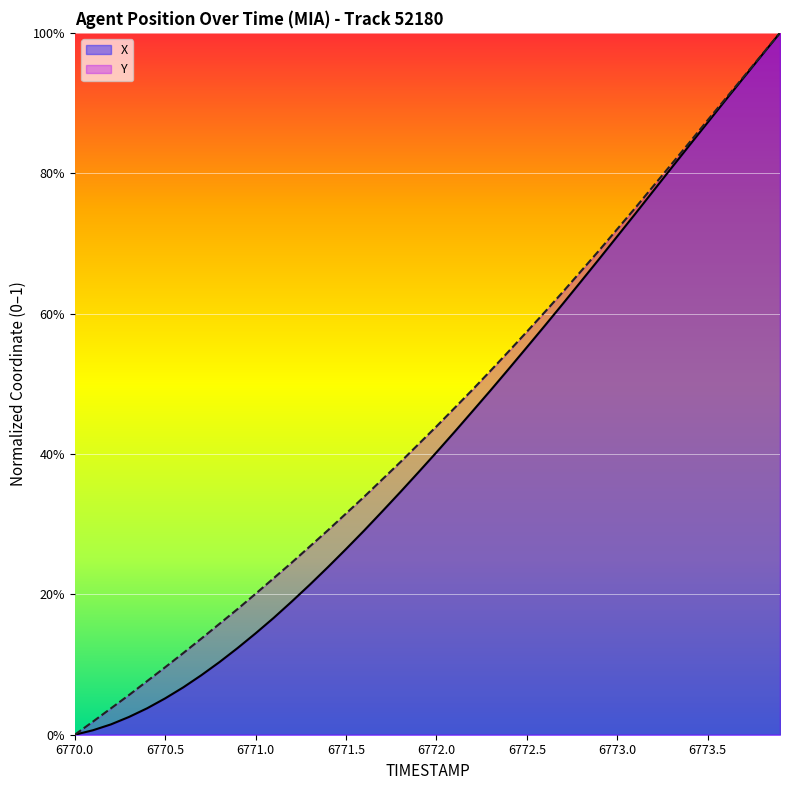

Where is Y nearest to the value 0?

6770.0